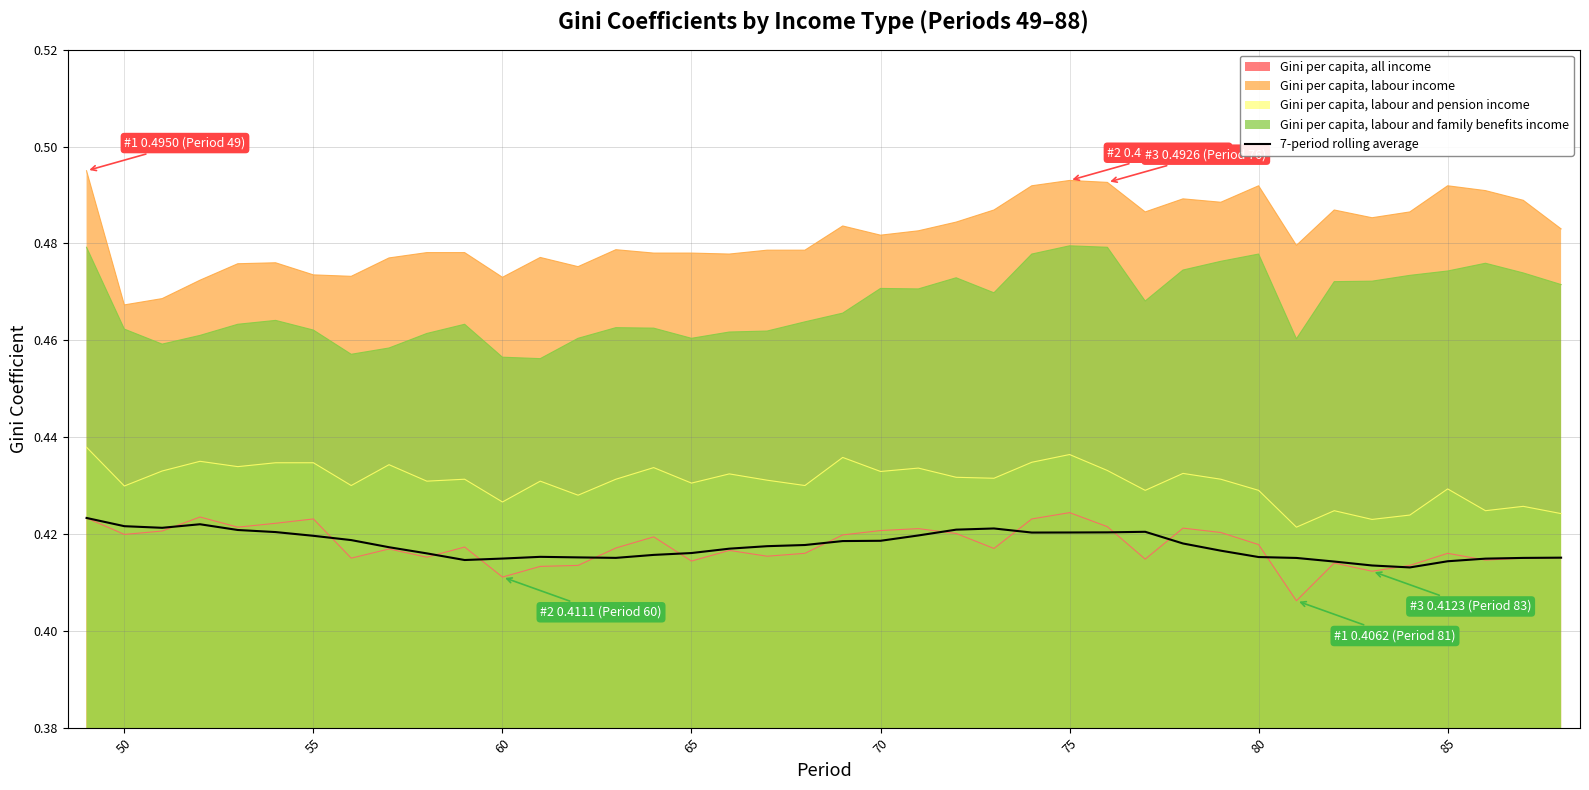

True or false: Gini per capita, labour income and Gini per capita, labour and pension income cross at least once.

False